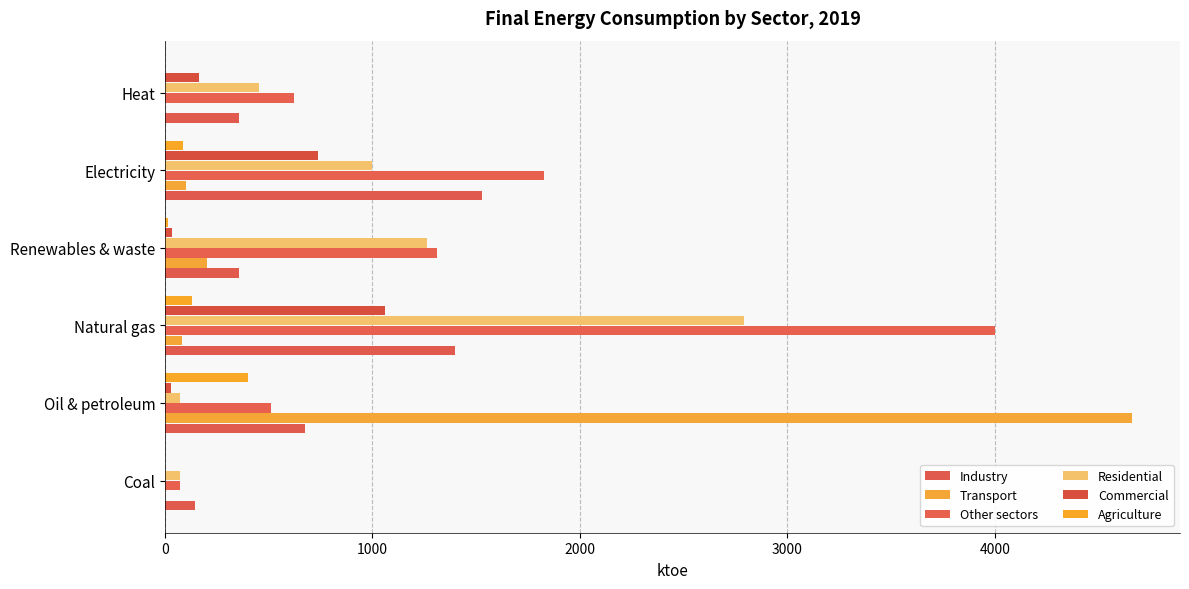

Which series has the largest range (max minus min)?

Transport